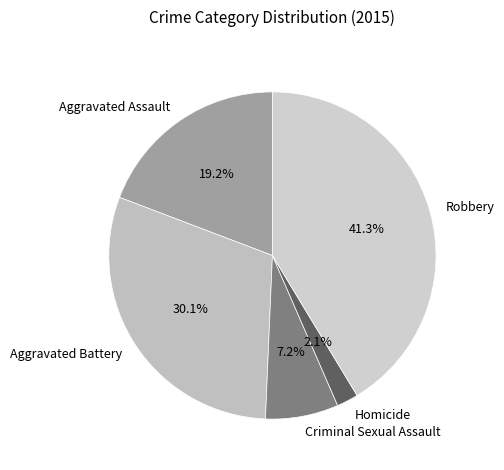

How many segments does this pie chart have?

5